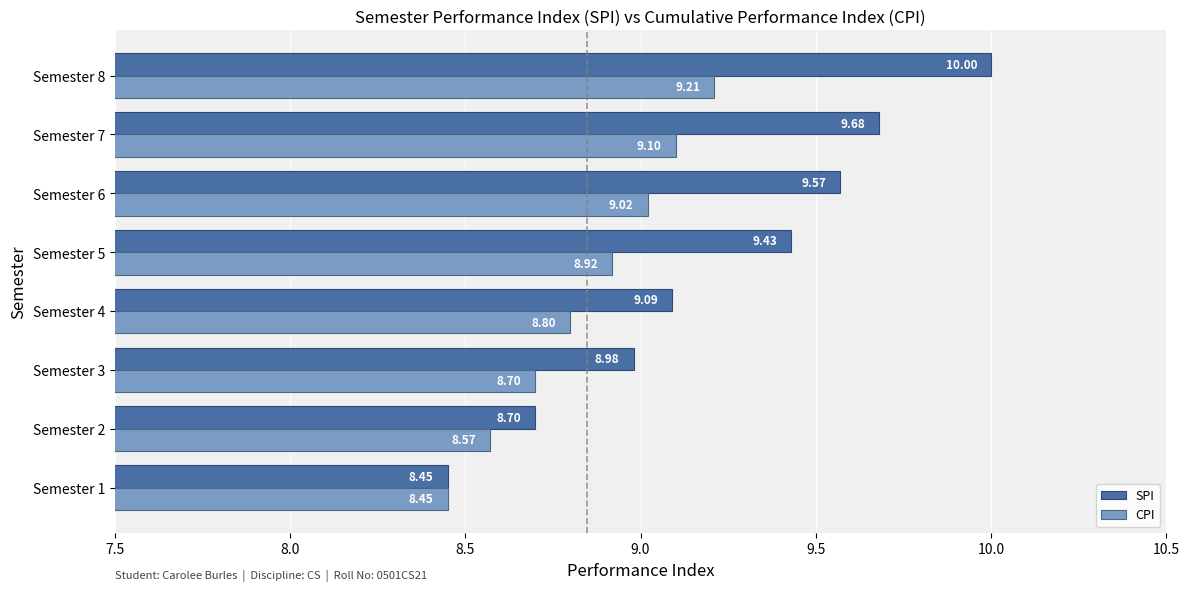

Rank the series at Semester 3 from lowest to highest value.

CPI, SPI